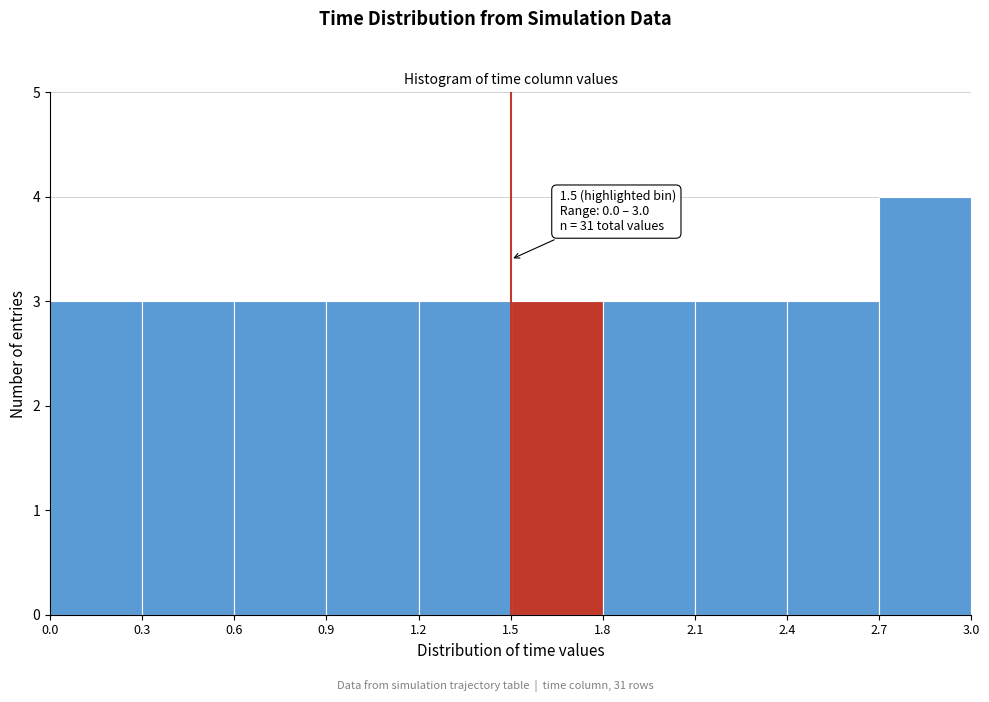

Which range on the x-axis has the tallest bar?

2.7 to 3.0